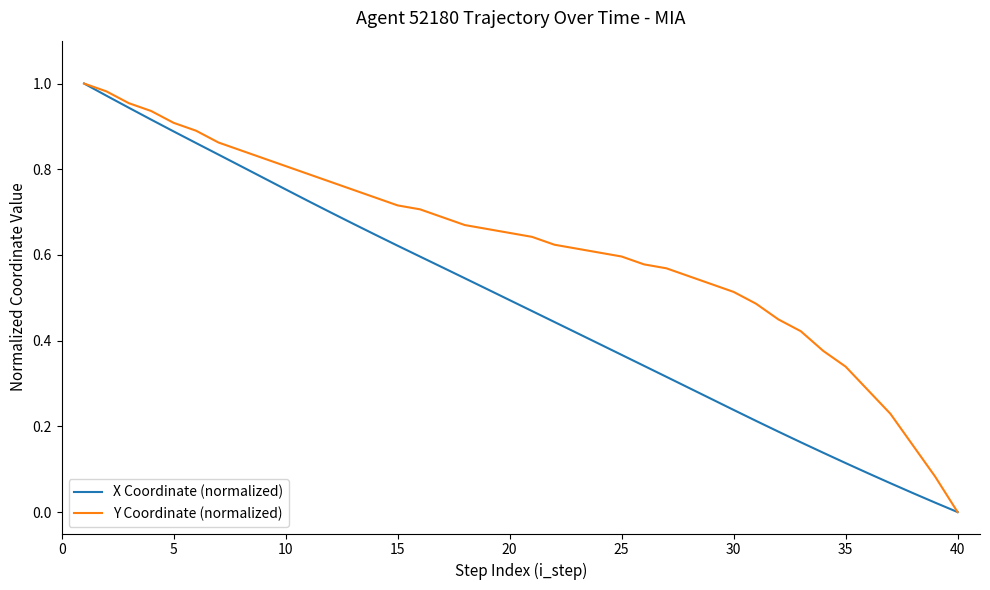

Rank the series by their average value, from highest to lowest.

Y Coordinate (normalized), X Coordinate (normalized)